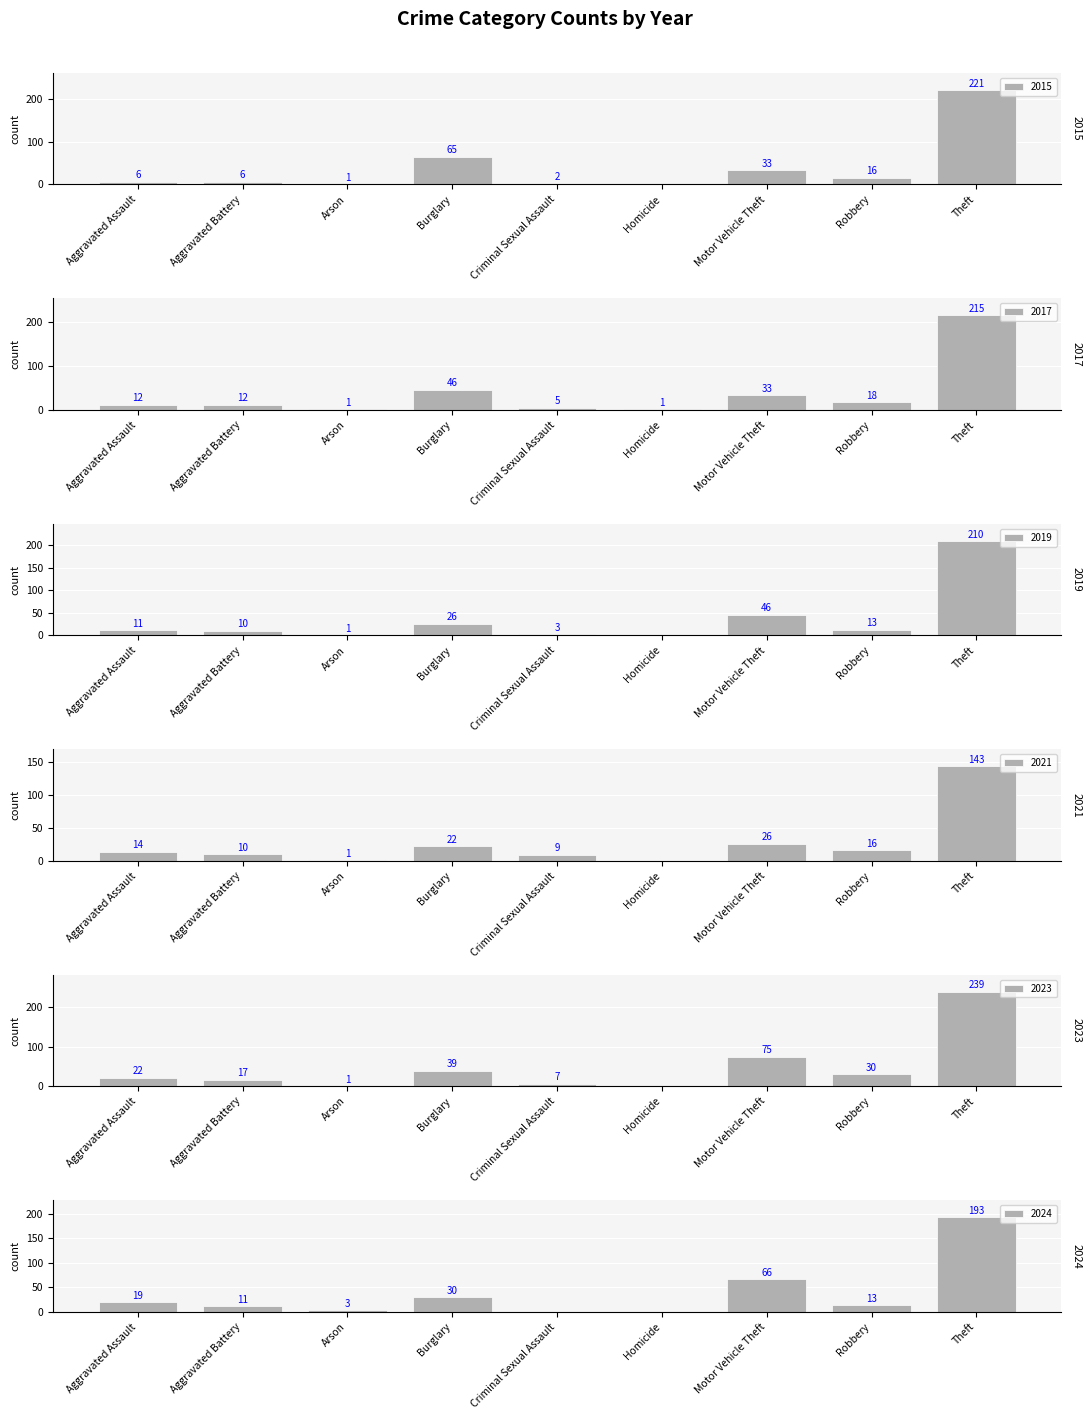

Reading left to right, transcribe all the data shown in this chart.

2015: 6	6	1	65	2	0	33	16	221
2017: 12	12	1	46	5	1	33	18	215
2019: 11	10	1	26	3	0	46	13	210
2021: 14	10	1	22	9	0	26	16	143
2023: 22	17	1	39	7	0	75	30	239
2024: 19	11	3	30	0	0	66	13	193